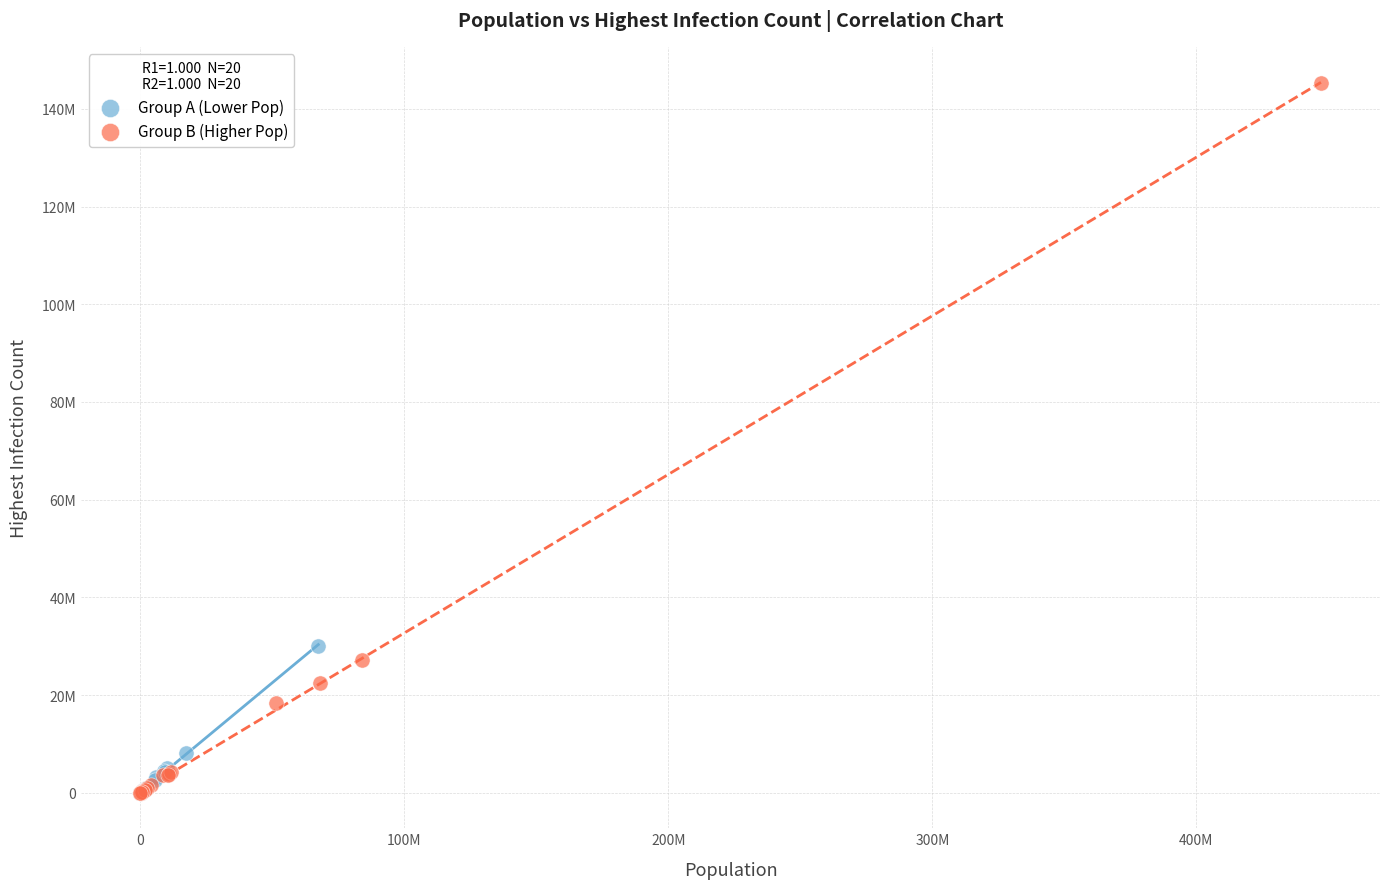

Which series reaches the maximum Y coordinate?

Group B (Higher Pop)